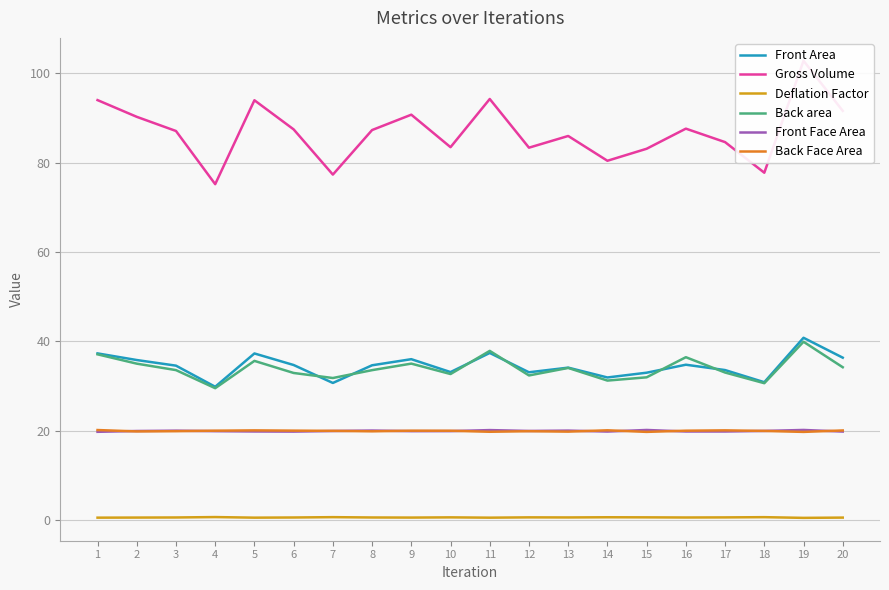

At which category does Front Face Area reach its first local peak?

3